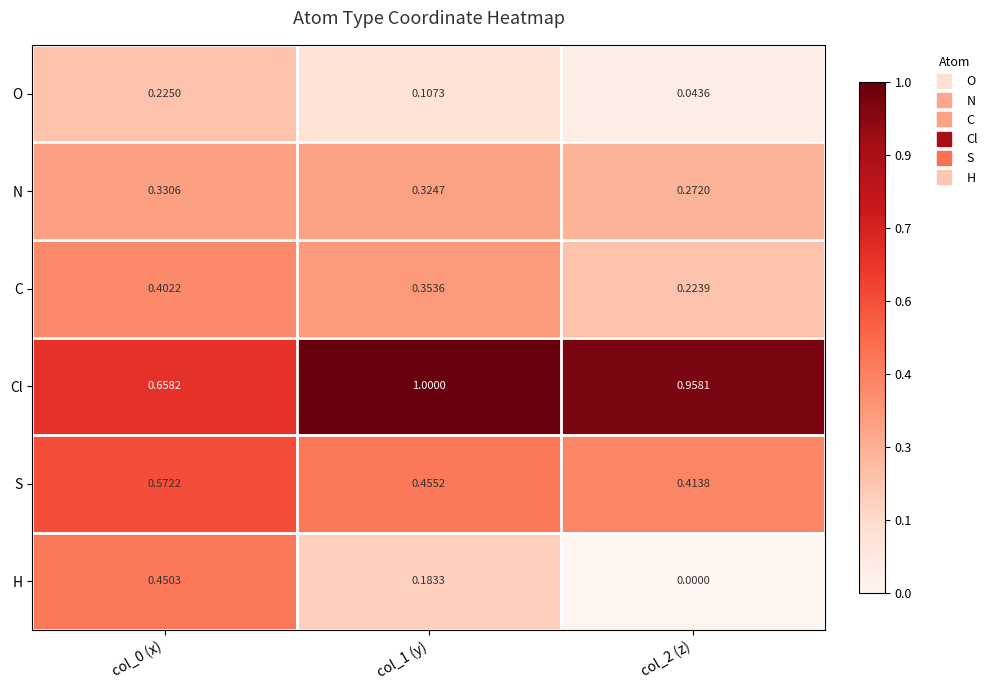

Which series has the largest total across all categories?

Cl